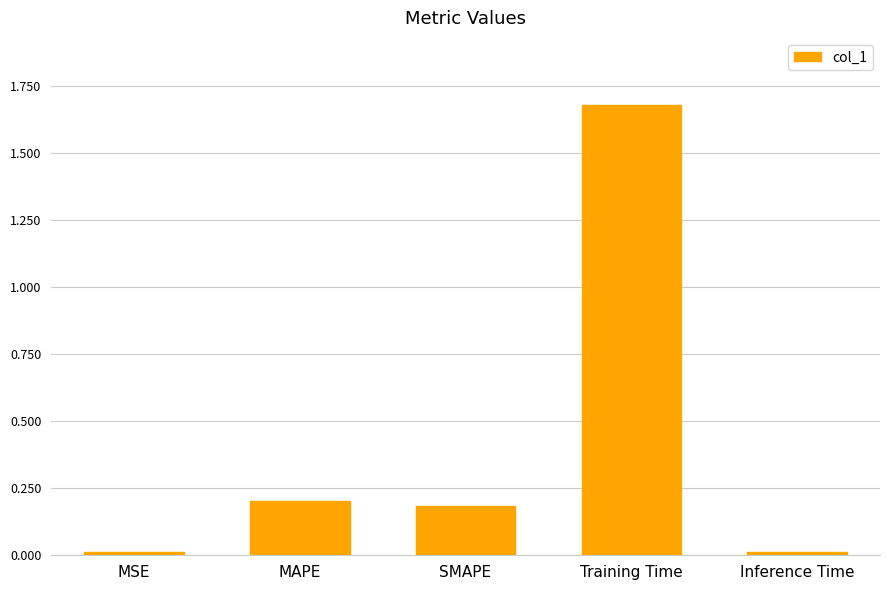

What is the sum of all values?

2.1